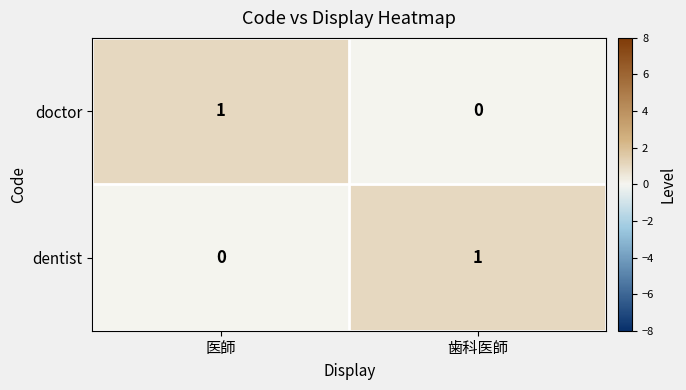

Reading left to right, what are all the values shown in this chart?

doctor: 医師=1	歯科医師=0
dentist: 医師=0	歯科医師=1